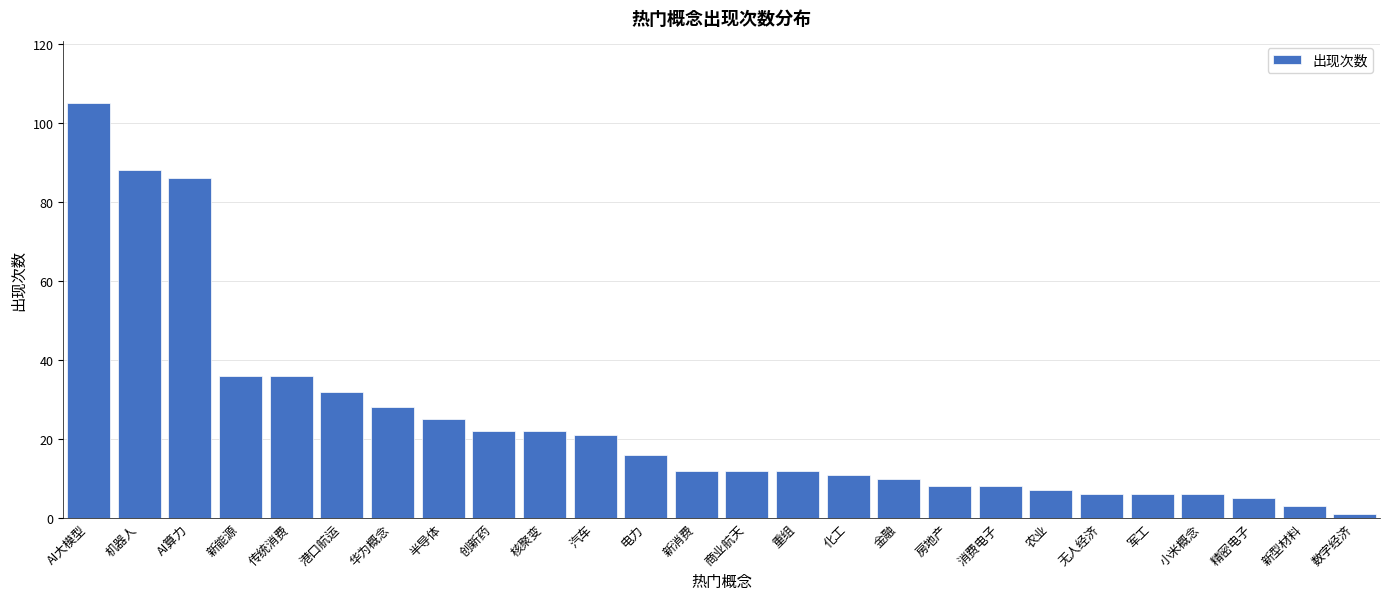

Reading left to right, what are all the values shown in this chart?

AI大模型=105	机器人=88	AI算力=86	新能源=36	传统消费=36	港口航运=32	华为概念=28	半导体=25	创新药=22	核聚变=22	汽车=21	电力=16	新消费=12	商业航天=12	重组=12	化工=11	金融=10	房地产=8	消费电子=8	农业=7	无人经济=6	军工=6	小米概念=6	精密电子=5	新型材料=3	数字经济=1